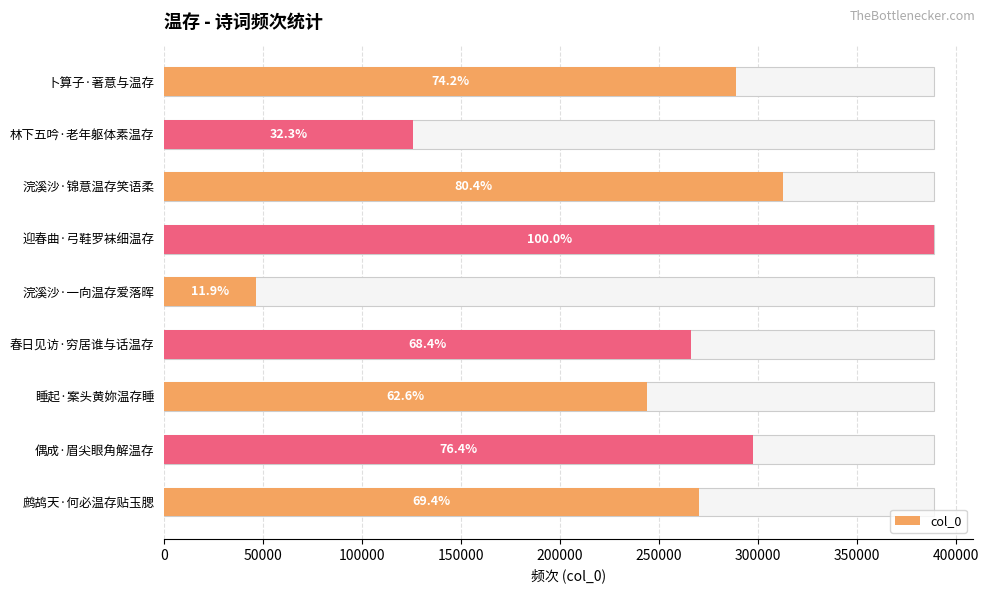

What is the value of the 3rd bar from the left?

312743